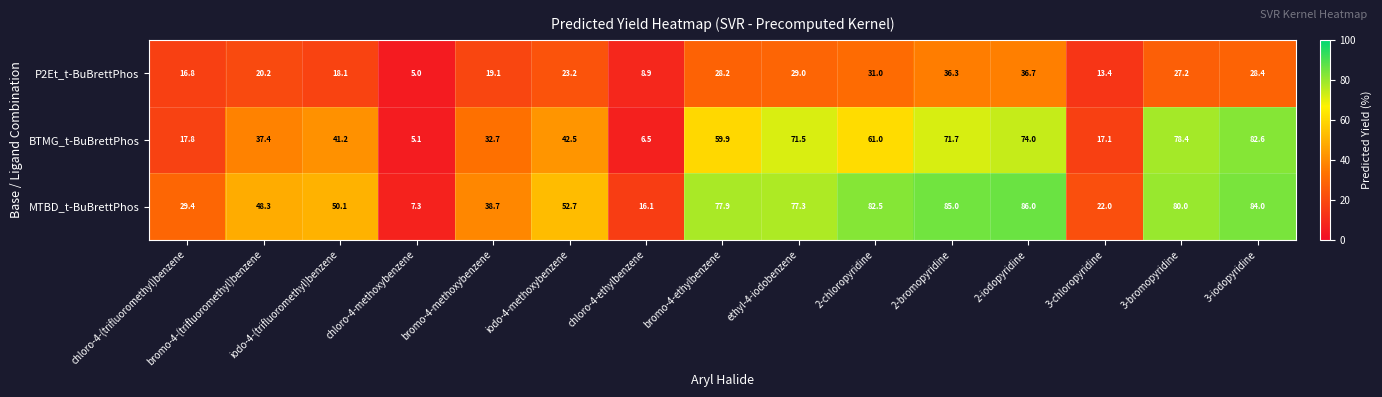

What is the total value across all series at 2-iodopyridine?

196.7